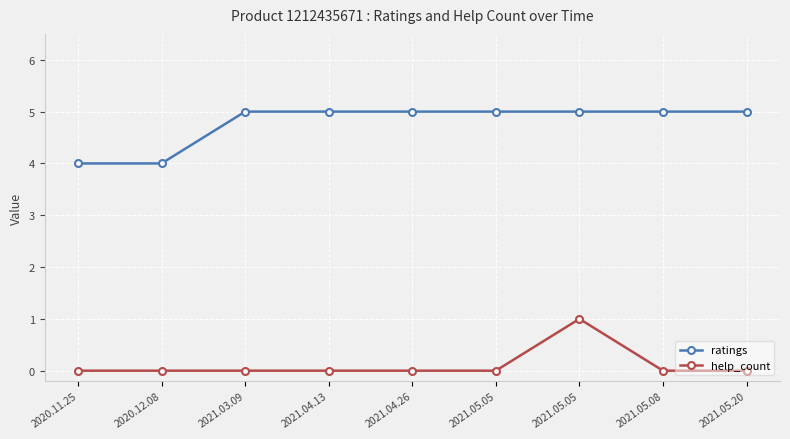

True or false: help_count has more than 0 points higher than both neighbors.

True